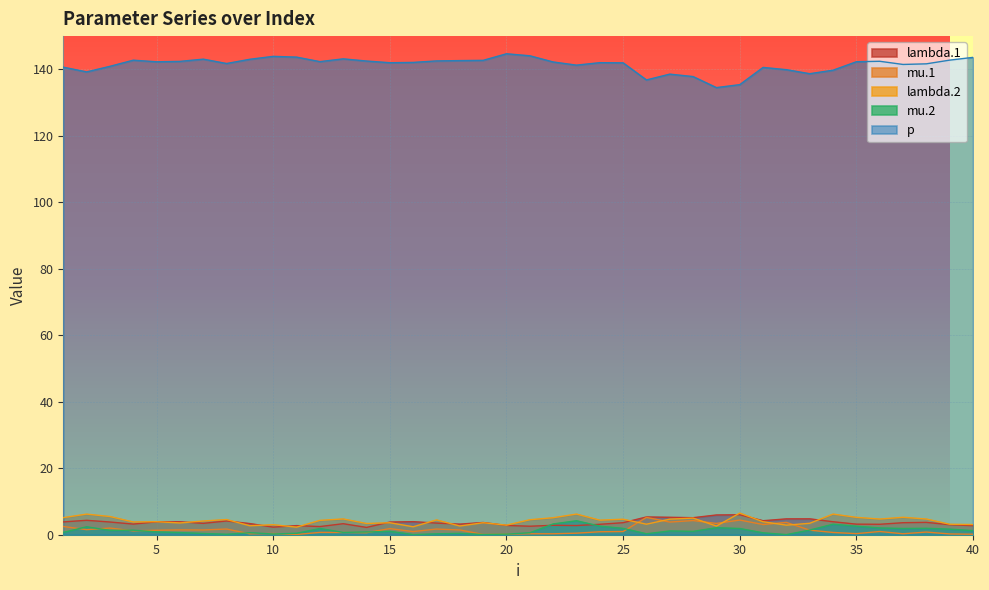

True or false: p and mu.2 intersect in this chart.

False